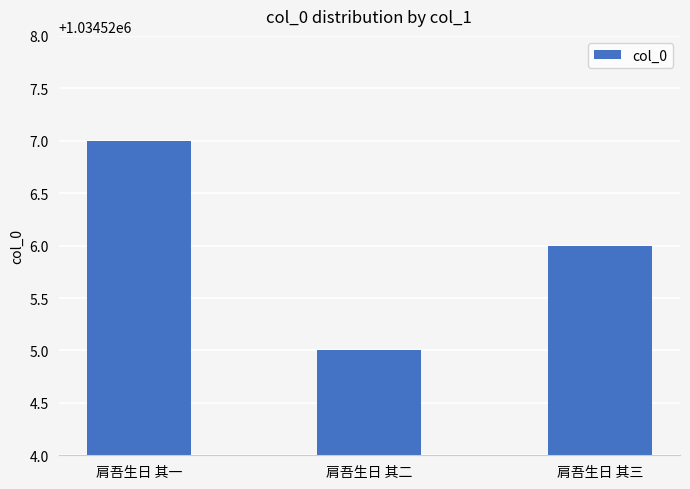

Between 肩吾生日 其三 and 肩吾生日 其一, which is larger?

肩吾生日 其一